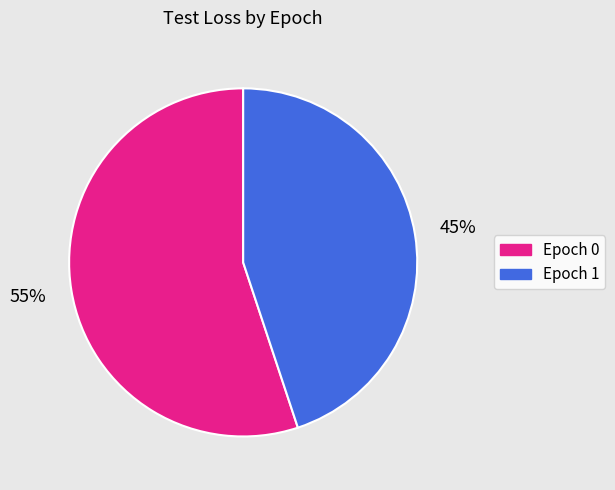

To the nearest percent, what percentage of the pie is Epoch 1?

45%